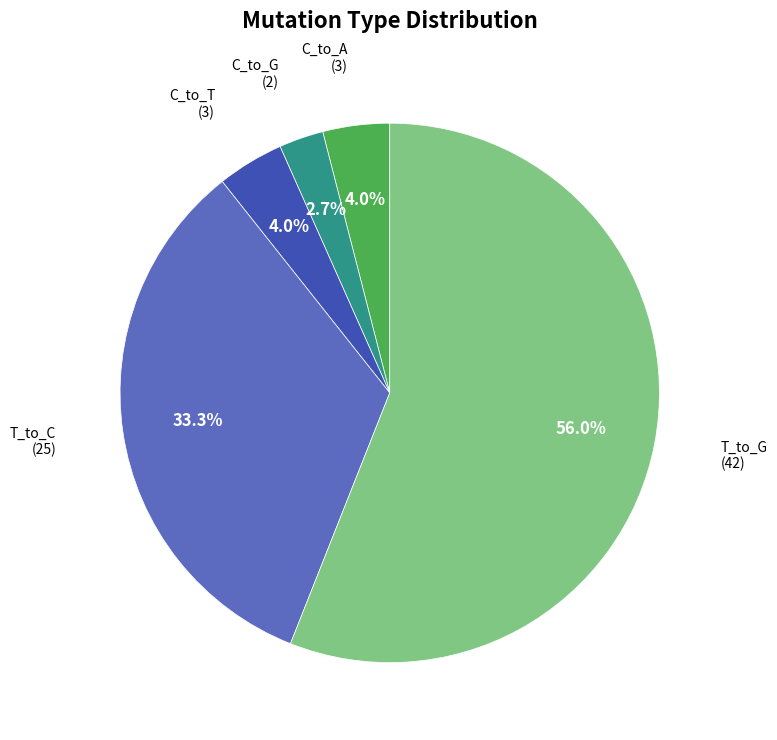

Between T_to_G and C_to_T, which is larger?

T_to_G